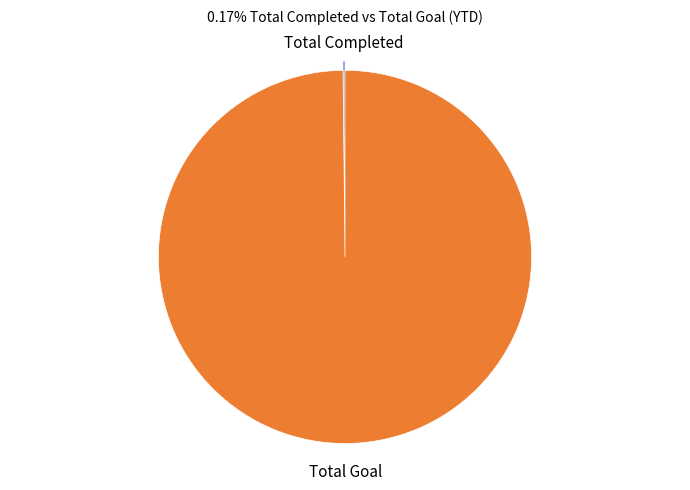

The Total Goal slice represents 100% of the pie. True or false?

True